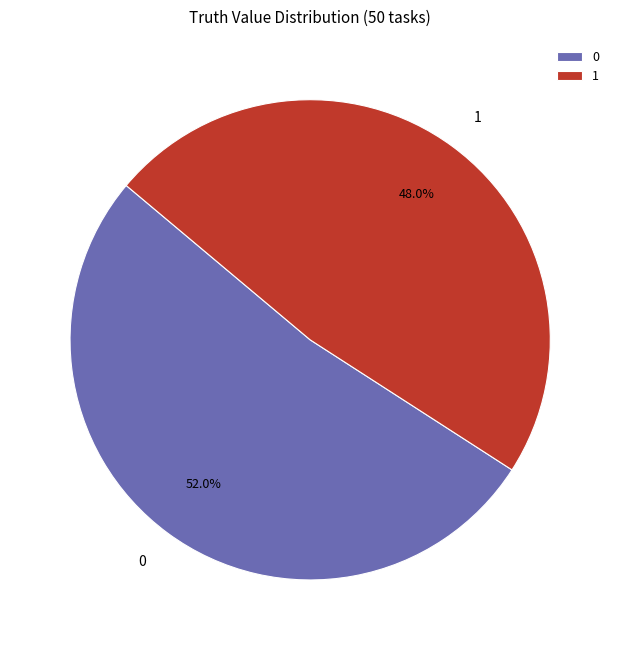

What percentage is NOT represented by 1?

52.0%